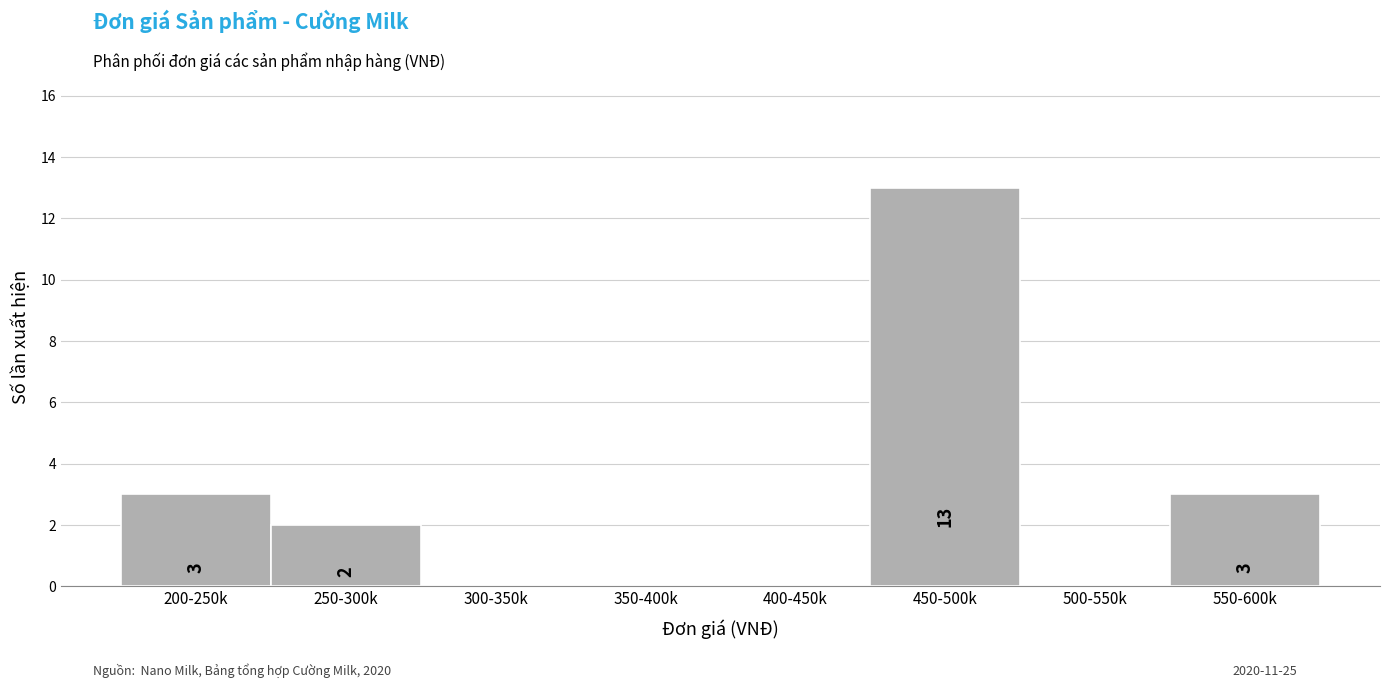

Reading right to left, what are all the values shown in this chart?

550-600k=3	500-550k=0	450-500k=13	400-450k=0	350-400k=0	300-350k=0	250-300k=2	200-250k=3